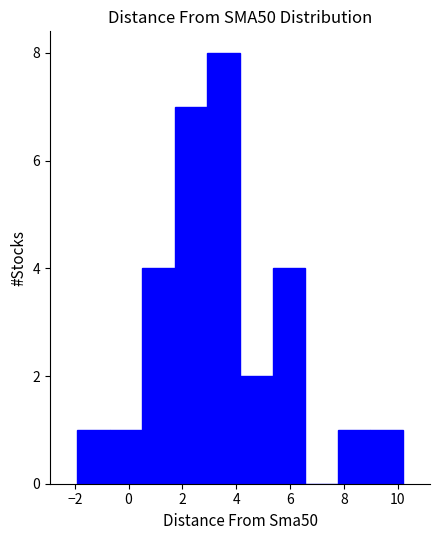

Reading left to right, transcribe this chart: for each bar, give the range it covers on the x-axis and its height. Neither the bar edges nor the heights are printed on the chart, so give them approximately, as read against the axes.

-2.0 to -0.8: 1
-0.8 to 0.6: 1
0.6 to 1.8: 4
1.8 to 3.0: 7
3.0 to 4.2: 8
4.2 to 5.4: 2
5.4 to 6.6: 4
6.6 to 7.8: 0
7.8 to 9.0: 1
9.0 to 10.2: 1